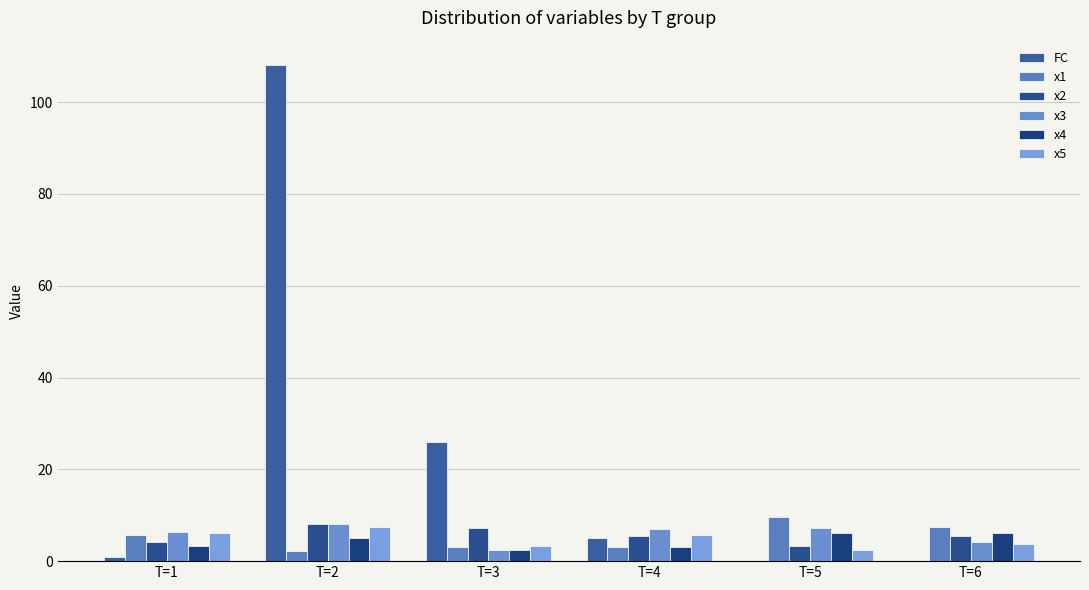

Which series has the largest total across all categories?

FC